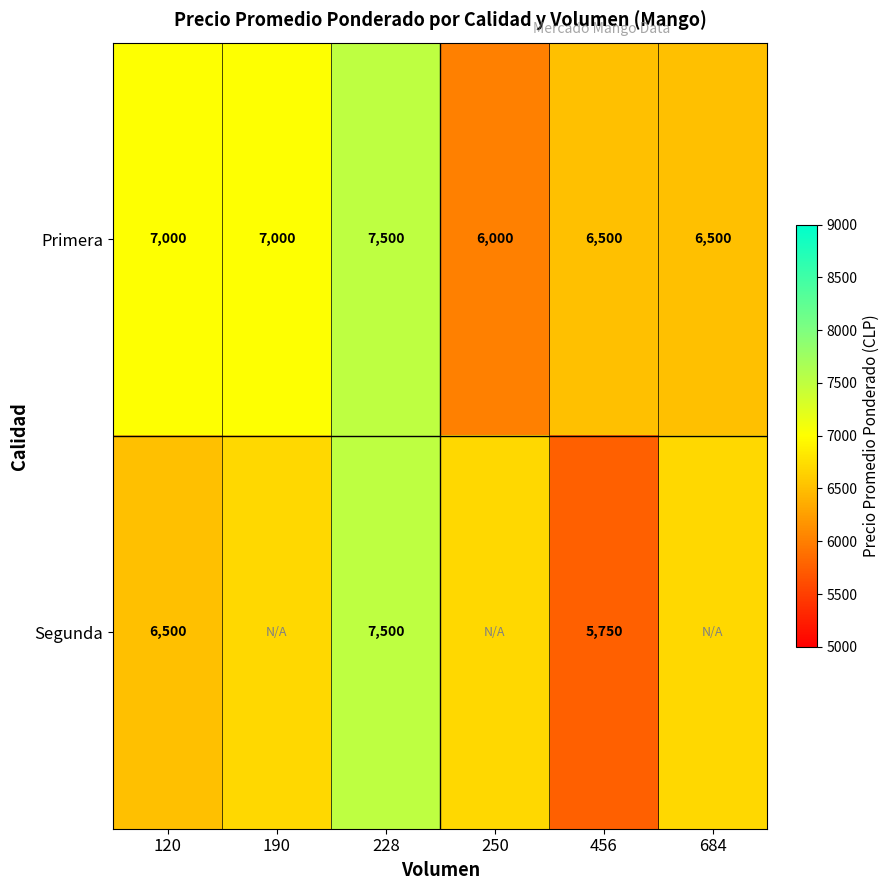

The Primera series shows 6500.0 at 456. True or false?

True